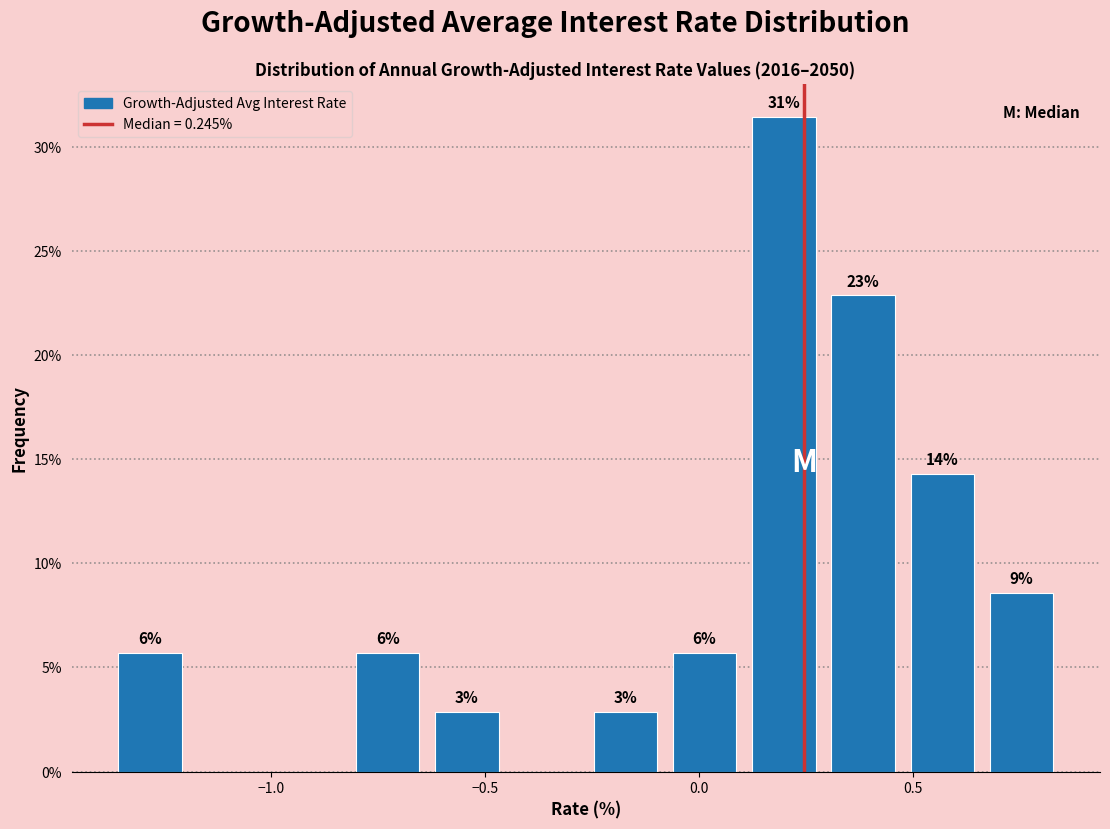

Around what value on the x-axis is the tallest bar? Give the approximate position of its centre, as read against the axis.

0.20